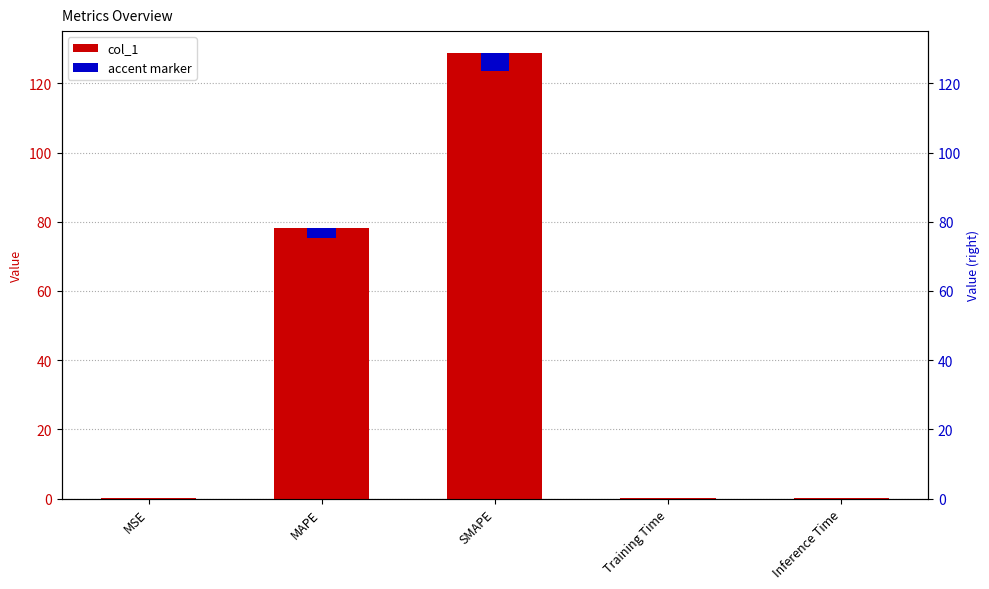

Which category has the highest value across all series?

SMAPE